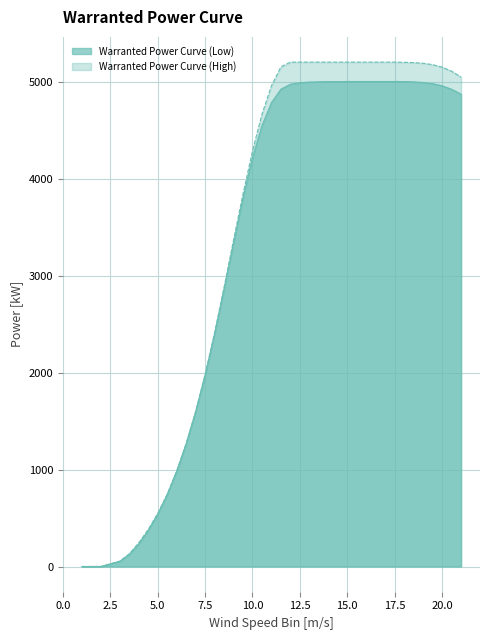

Which series has the widest spread of values?

Warranted Power Curve (High)